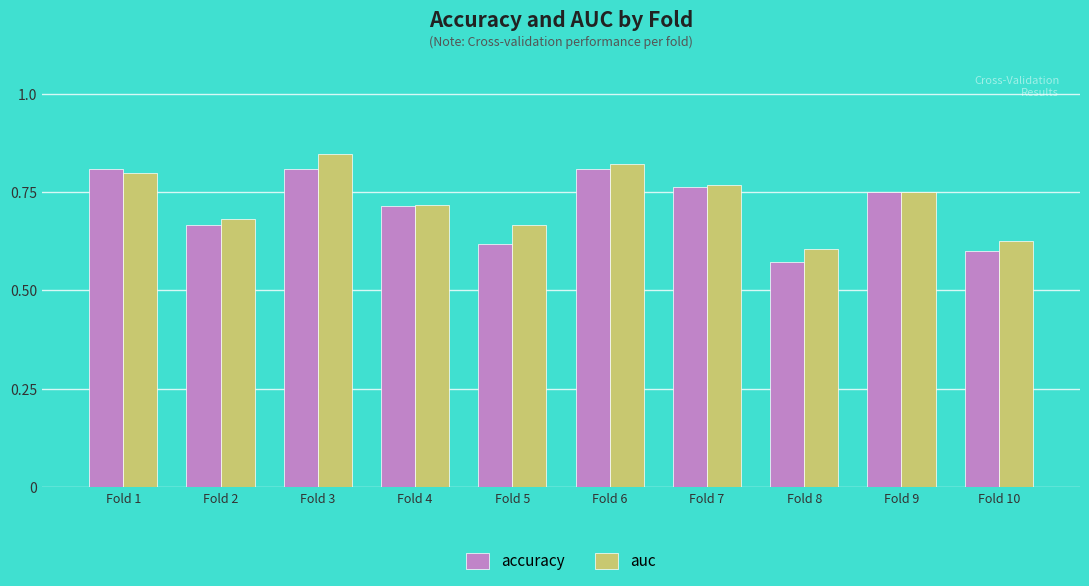

What is the difference between the maximum and second lowest values in the accuracy series?

0.2